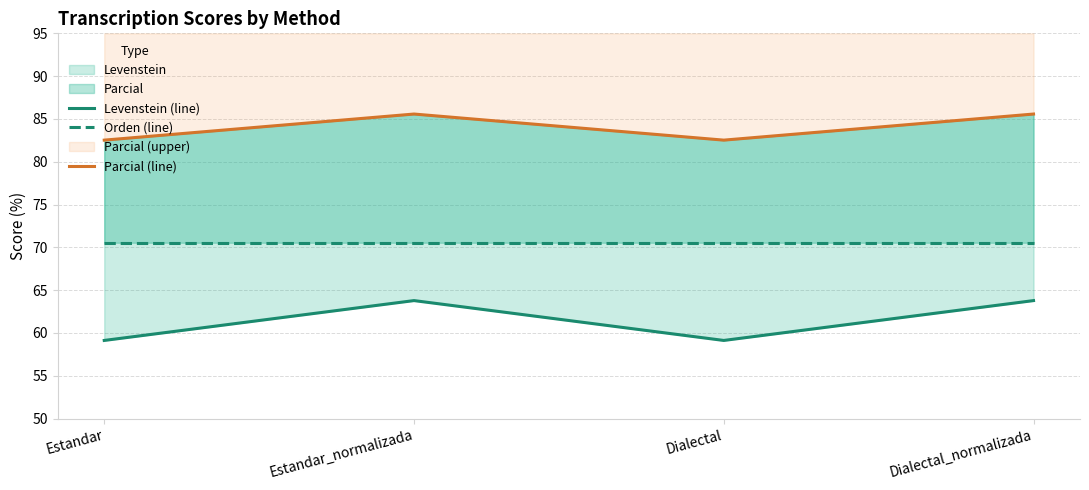

What is the label of the 1st point from the left?

Estandar